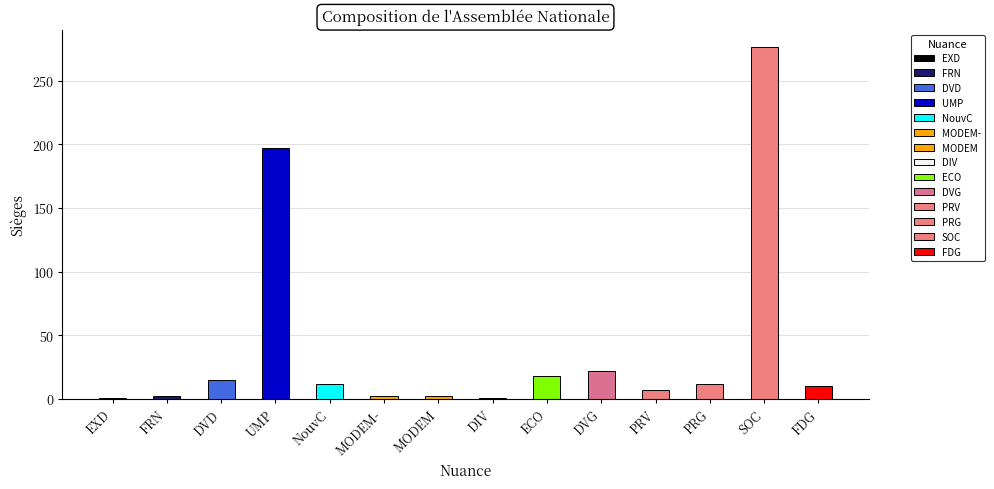

What is the label of the 9th bar from the left?

ECO